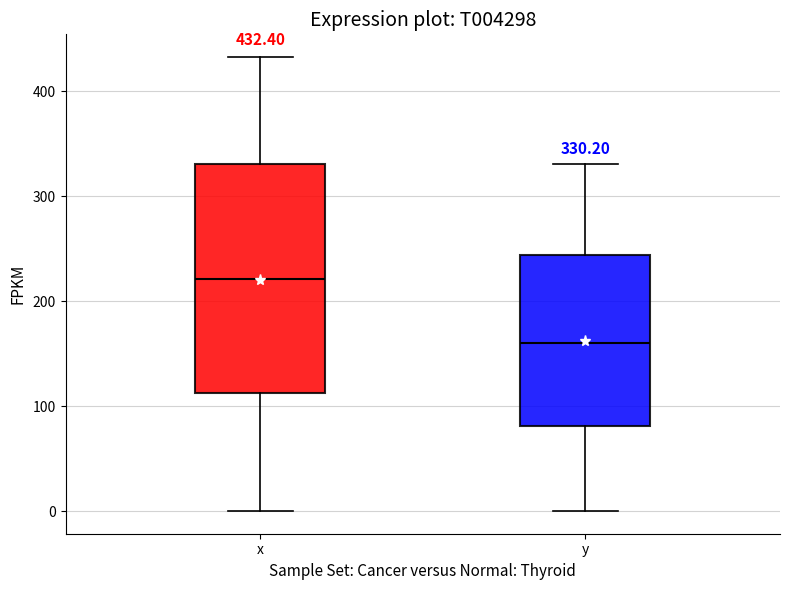

Which box is the tallest, from its lower edge to its upper edge?

x